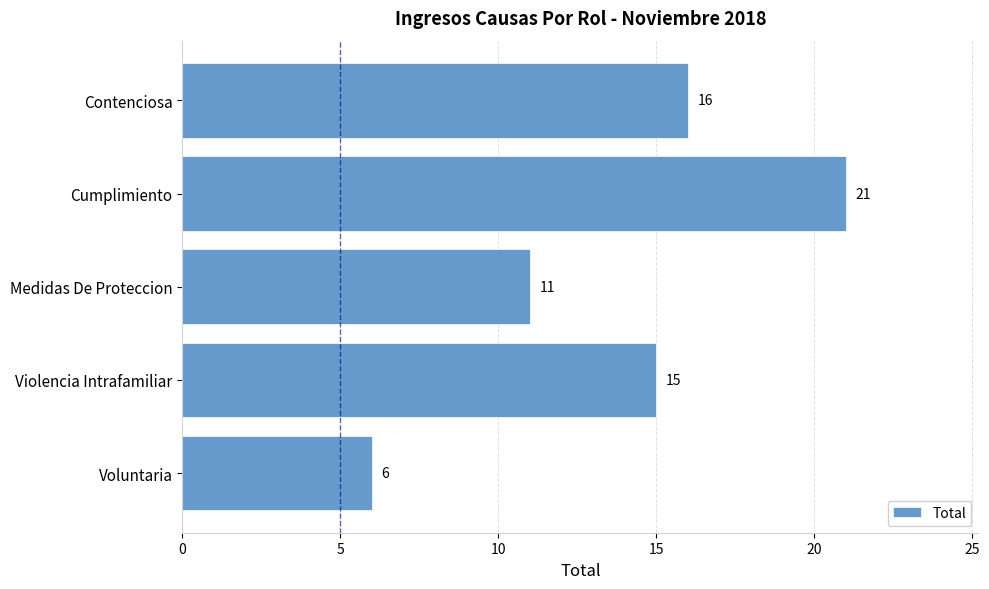

Rank the categories by value from highest to lowest.

Cumplimiento, Contenciosa, Violencia Intrafamiliar, Medidas De Proteccion, Voluntaria